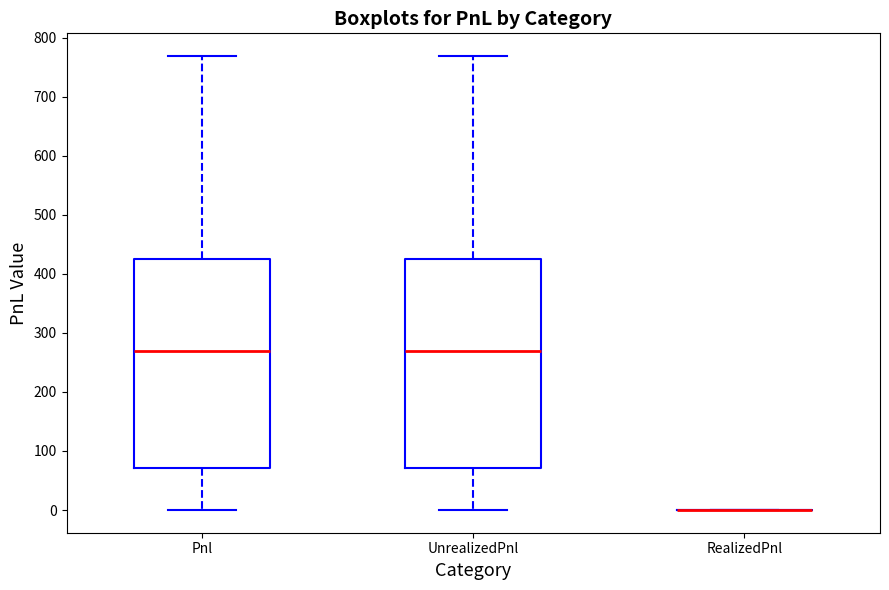

Where is the lower edge of the box for Pnl on the y-axis? The values are not printed on the chart, so give them approximately, as read against the axis.

70